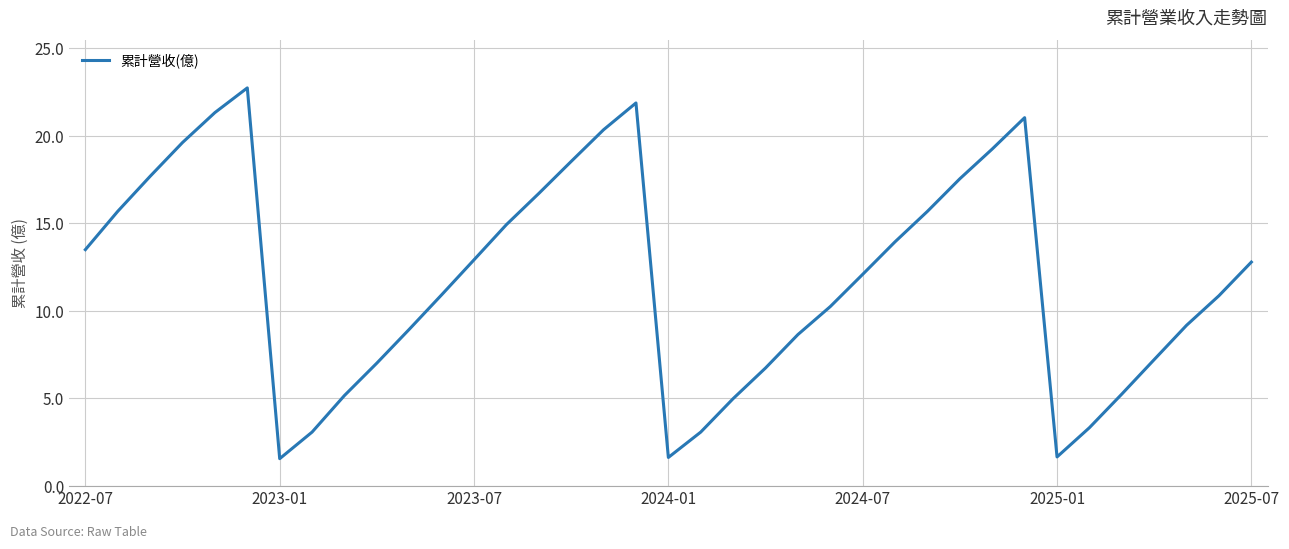

What is the smallest value displayed?

1.5